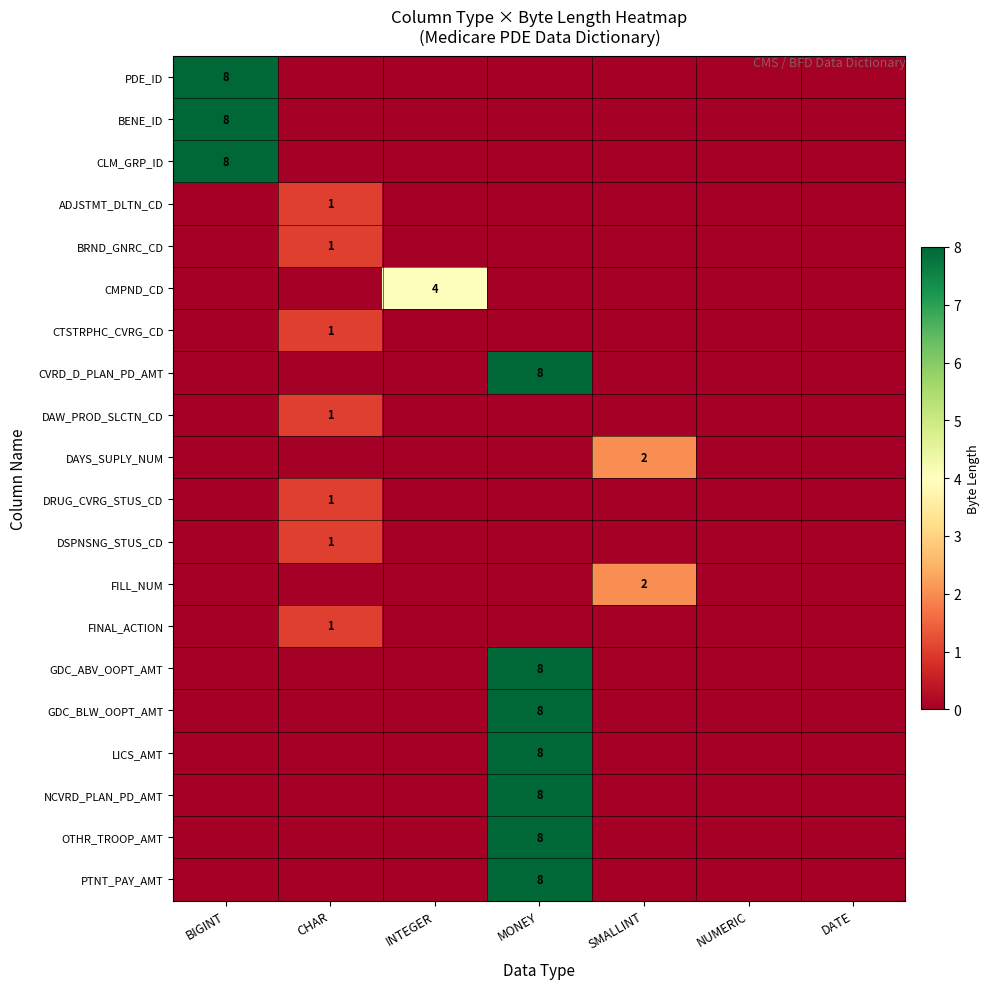

The value of BRND_GNRC_CD at CHAR is 0. True or false?

False